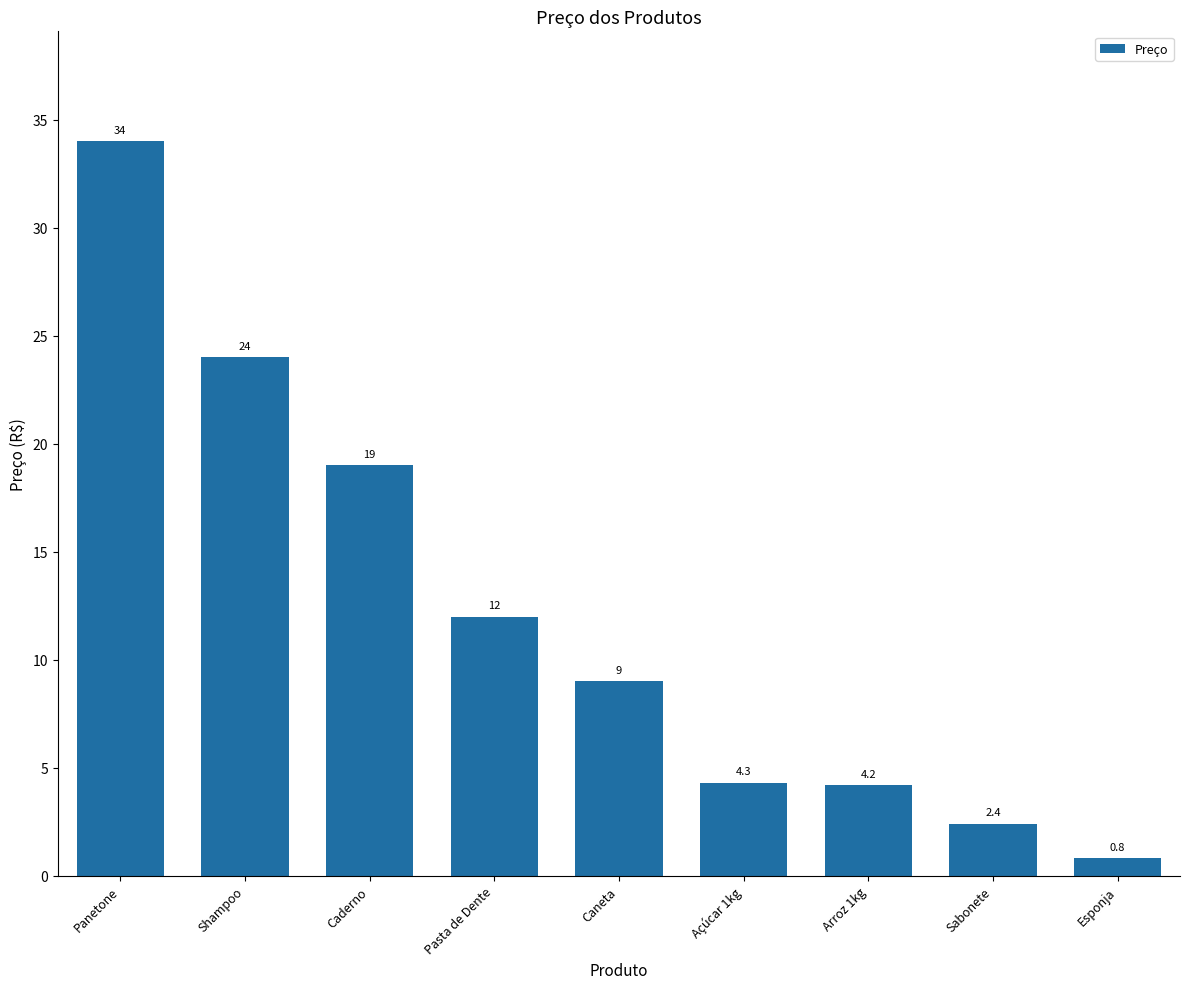

Reading left to right, list all the values displayed in this chart.

Panetone=34.0	Shampoo=24.0	Caderno=19.0	Pasta de Dente=12.0	Caneta=9.0	Açúcar 1kg=4.3	Arroz 1kg=4.2	Sabonete=2.4	Esponja=0.8